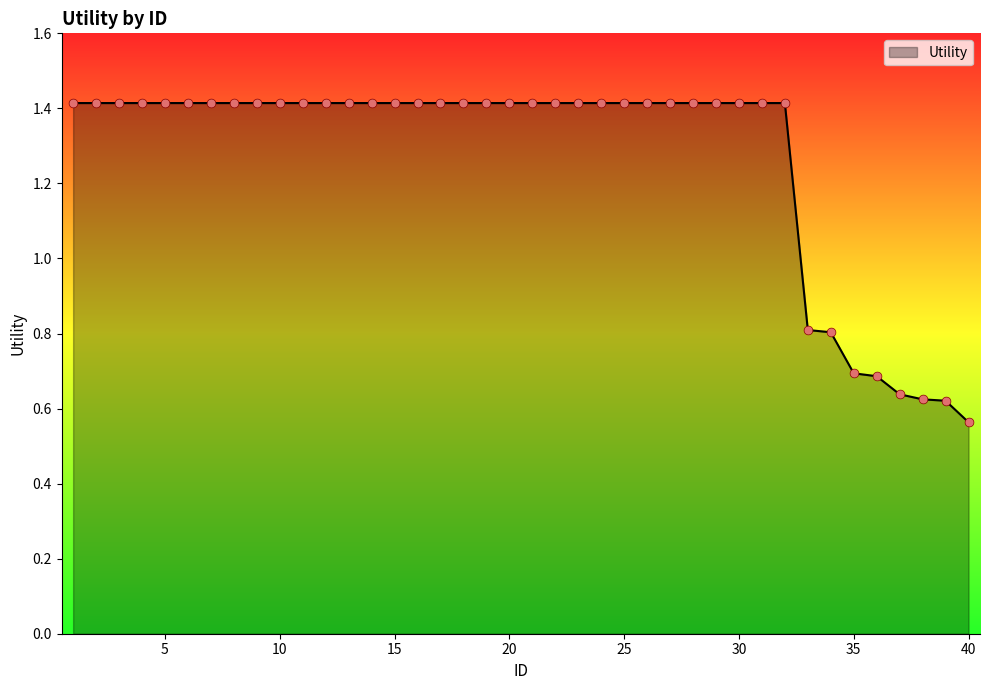

What is the greatest value displayed?

1.4